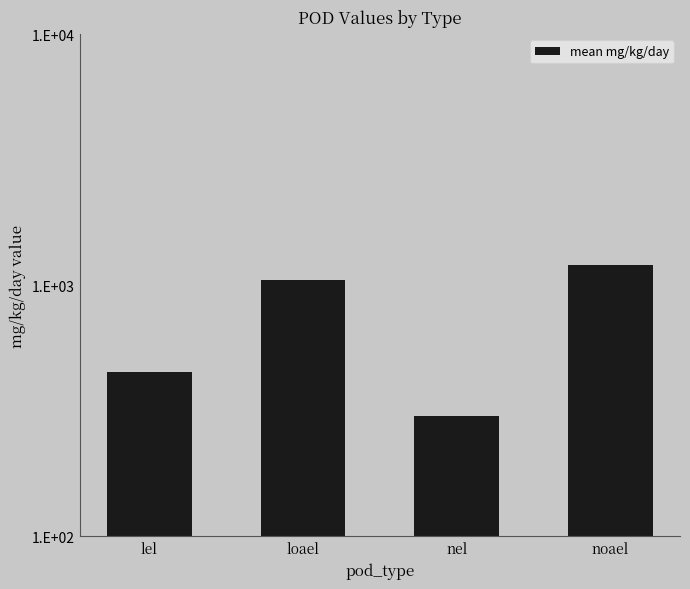

Reading left to right, extract all data points from this chart.

lel=450	loael=1050	nel=300	noael=1200